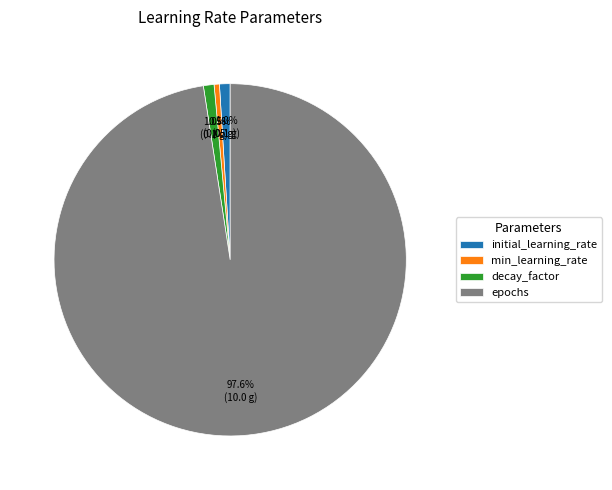

To the nearest percent, what is the combined percentage of decay_factor and epochs?

99%